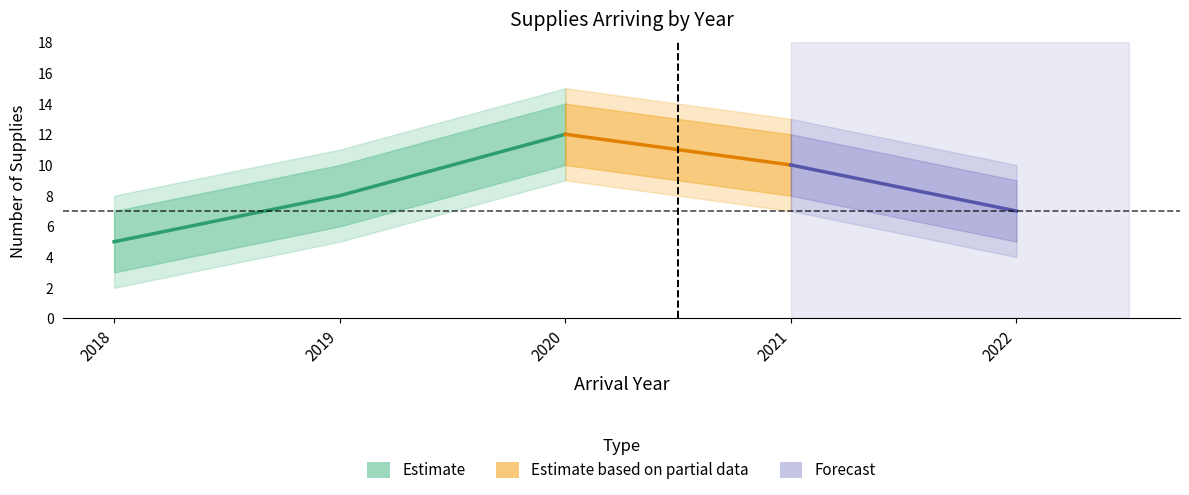

Which has a higher value, 2019 or 2018?

2019